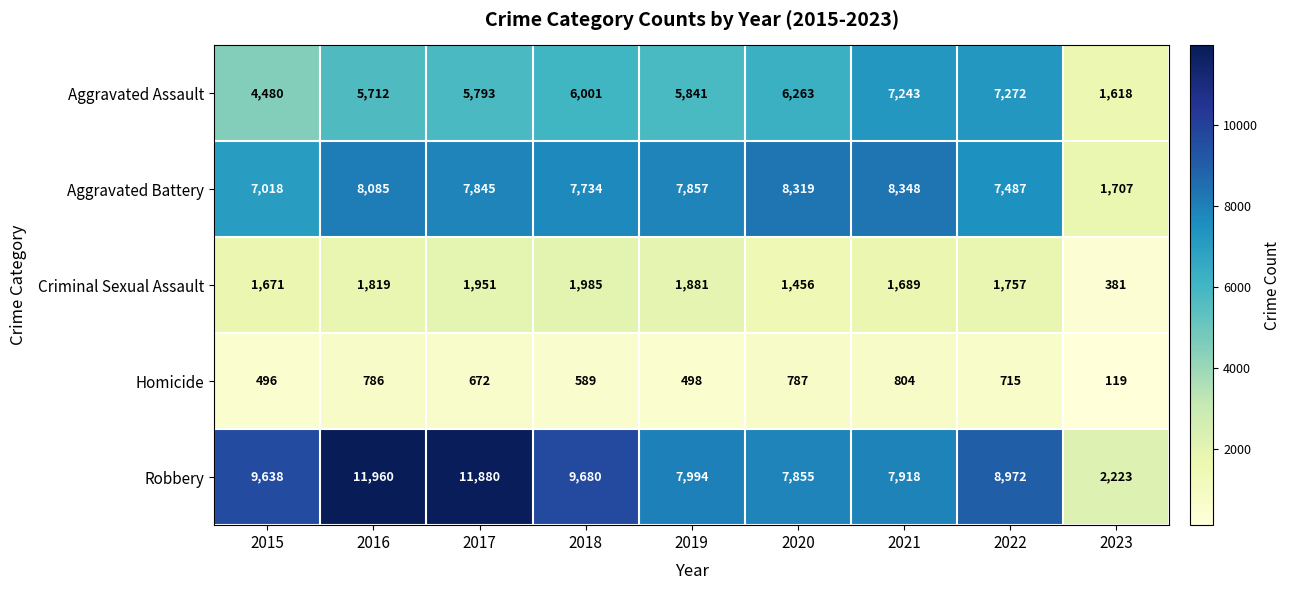

What is the difference between the maximum and second lowest values in the Criminal Sexual Assault series?

529